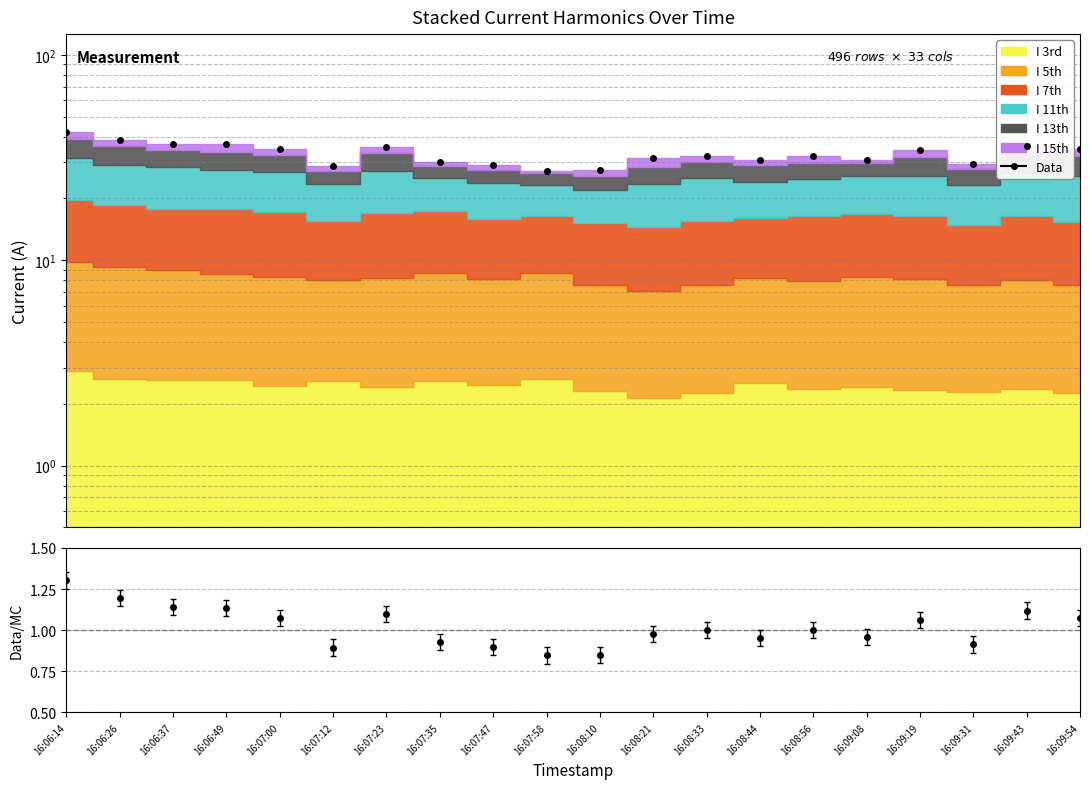

The value at 16:07:47 is 29.0. True or false?

True